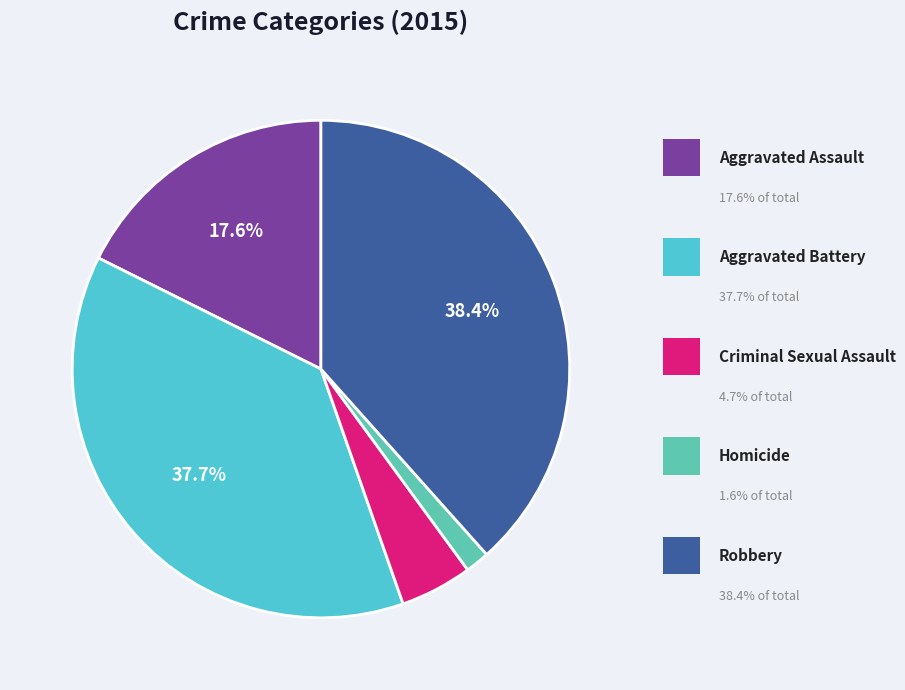

Combined, what portion of the pie is Homicide and Aggravated Battery?

39.3%